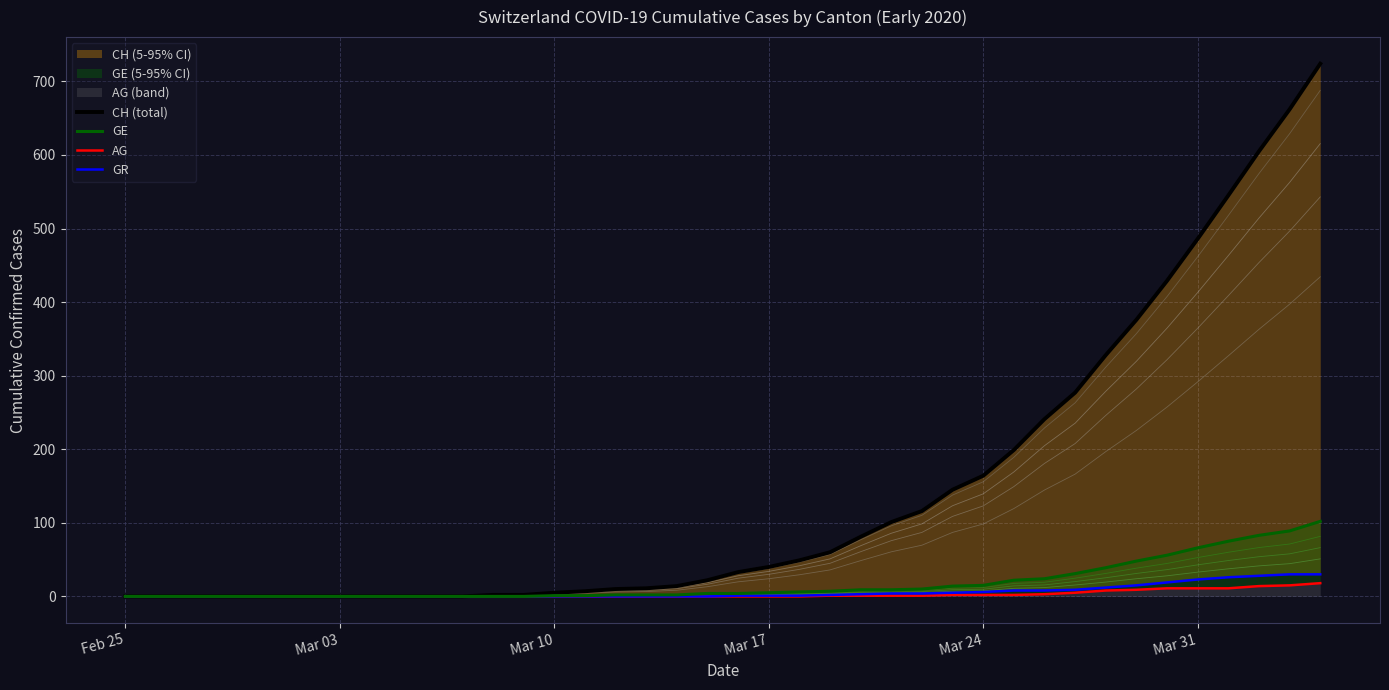

The CH (total) series shows 1 at 13. True or false?

False